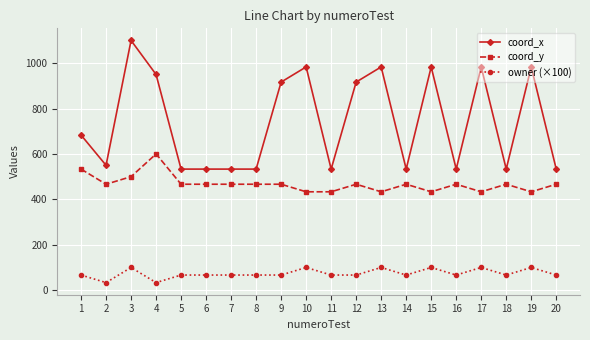

How many categories are shown in the chart?

20